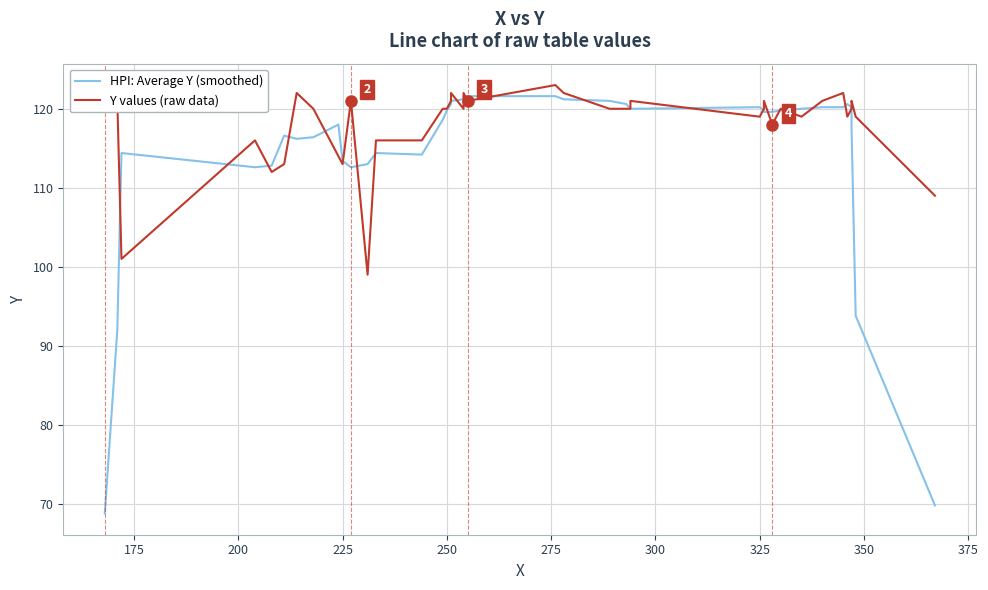

What is the total value across all series at 200?

215.4